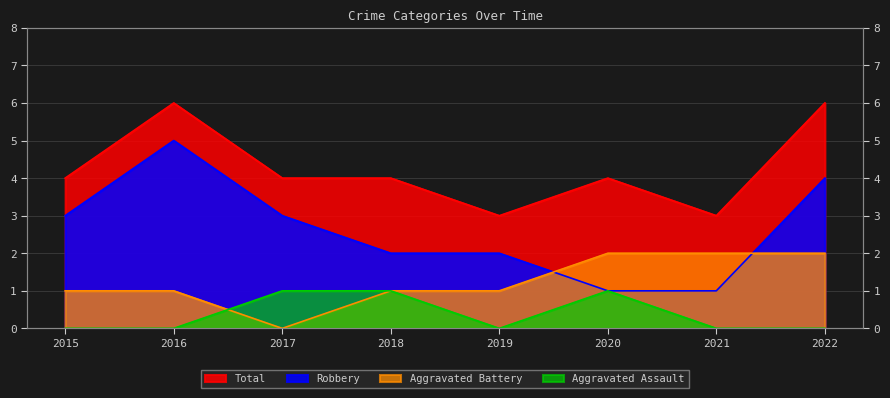

What is the difference between the maximum and minimum values in the Aggravated Assault series?

1